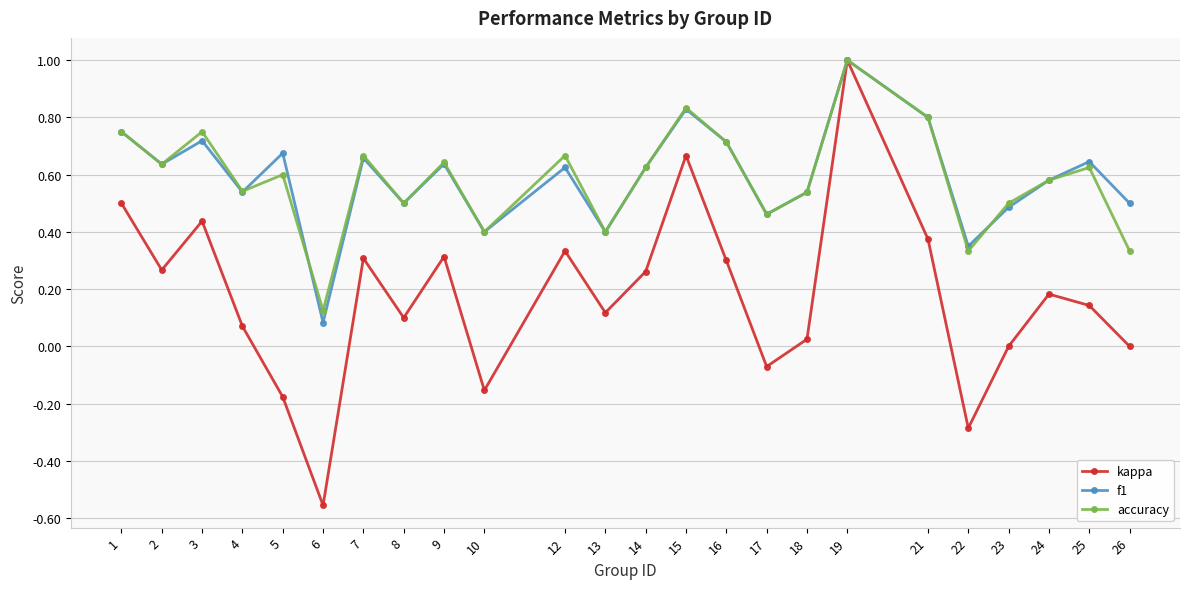

The f1 series shows 0.4 at 22. True or false?

True